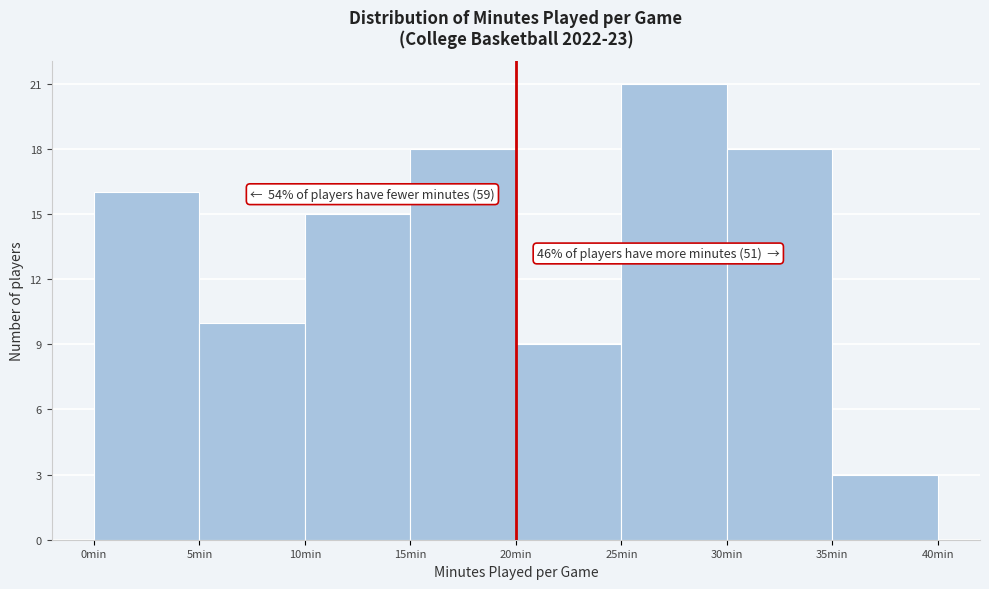

Over which range of the x-axis is the bar tallest?

25 to 30